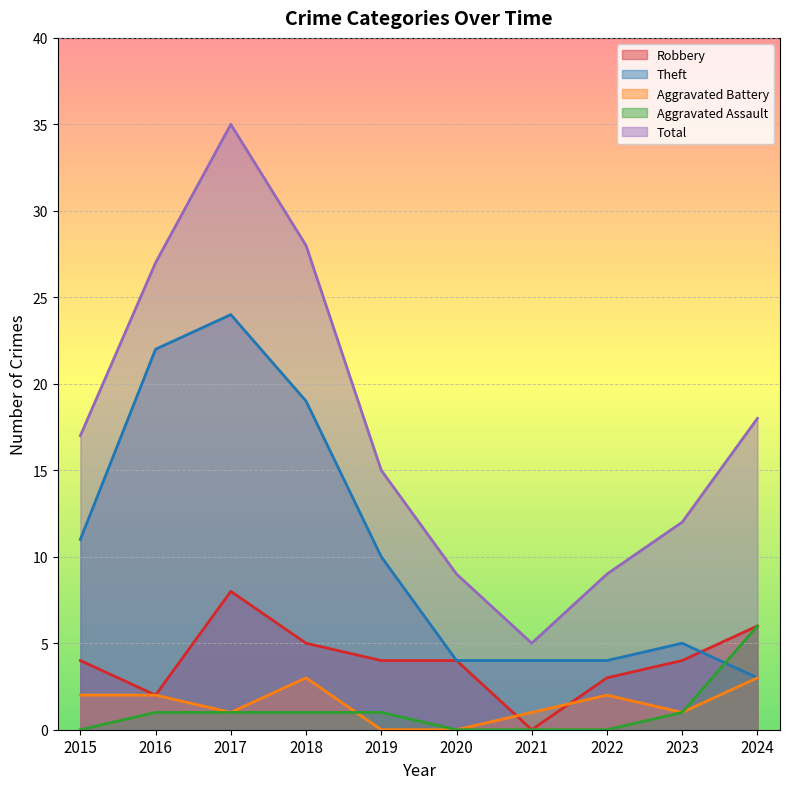

True or false: Robbery has a value of 4 at 2020.

True